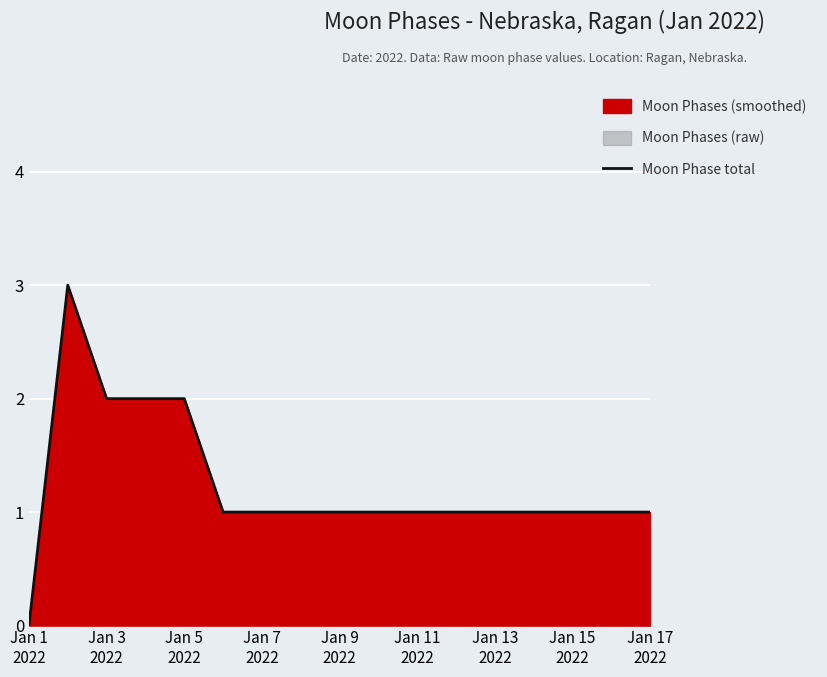

The chart shows a value of 0 at Jan 11
2022. True or false?

False